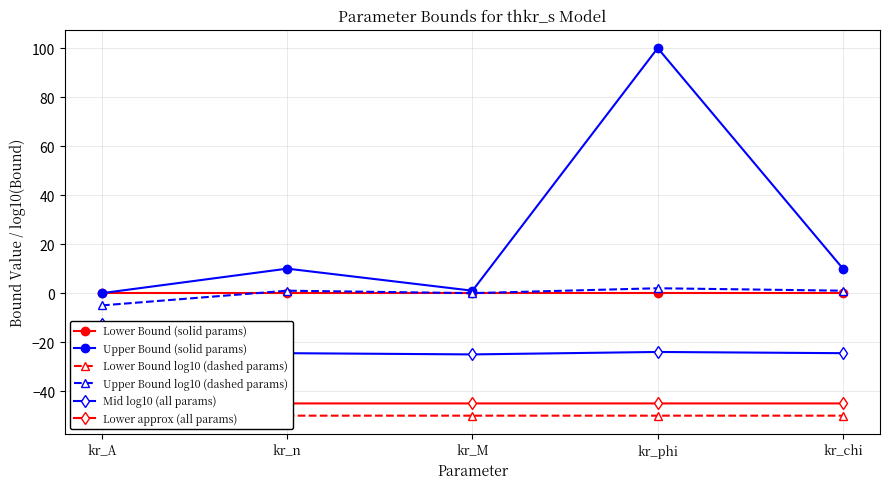

What is the smallest value displayed?

-50.0